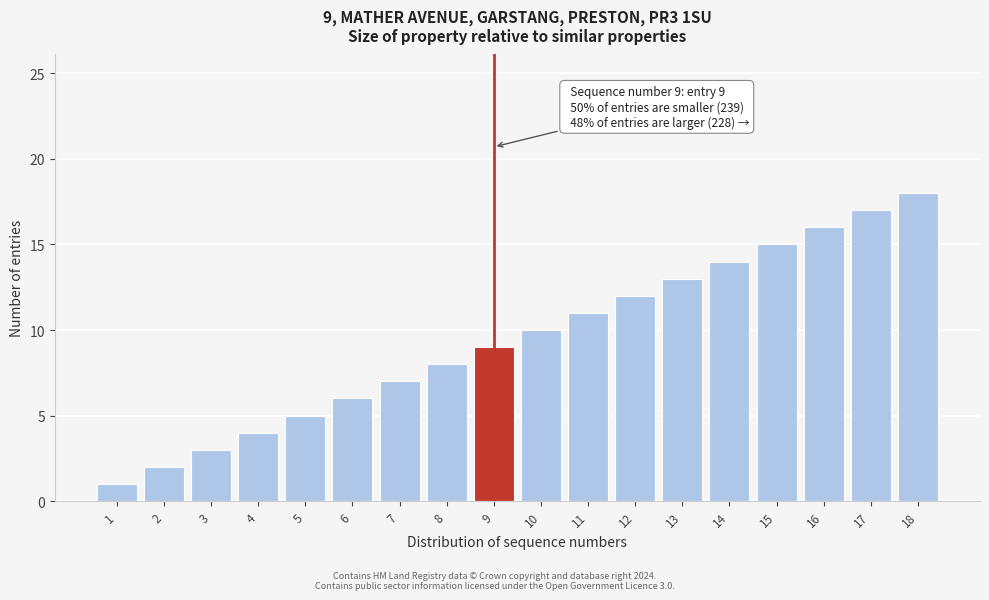

What is the greatest value displayed?

18